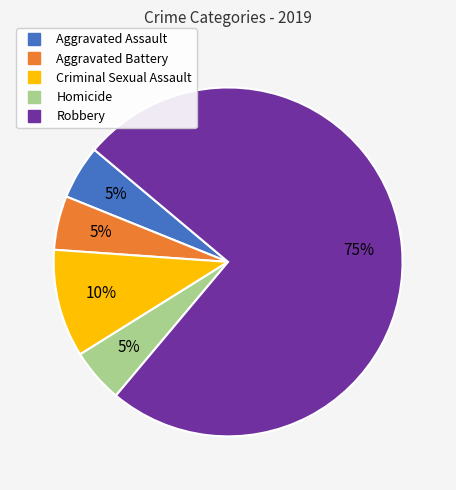

To the nearest percent, what is the difference between the largest and smallest slice percentages?

70%